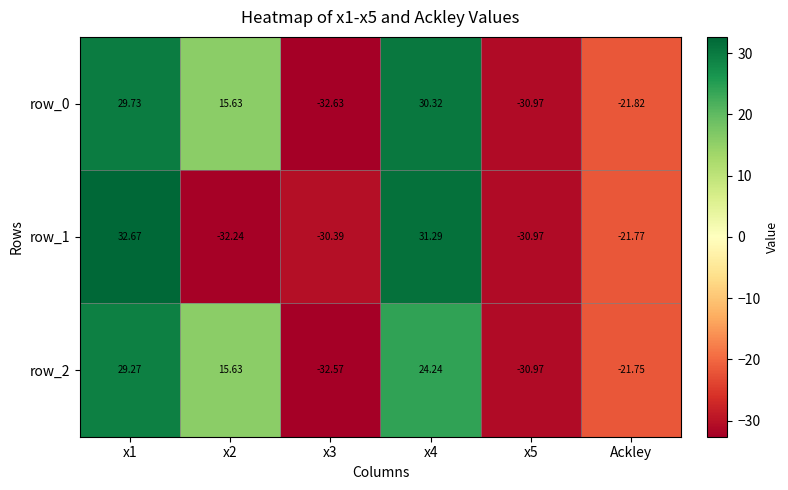

What is the maximum value for row_0?

30.3